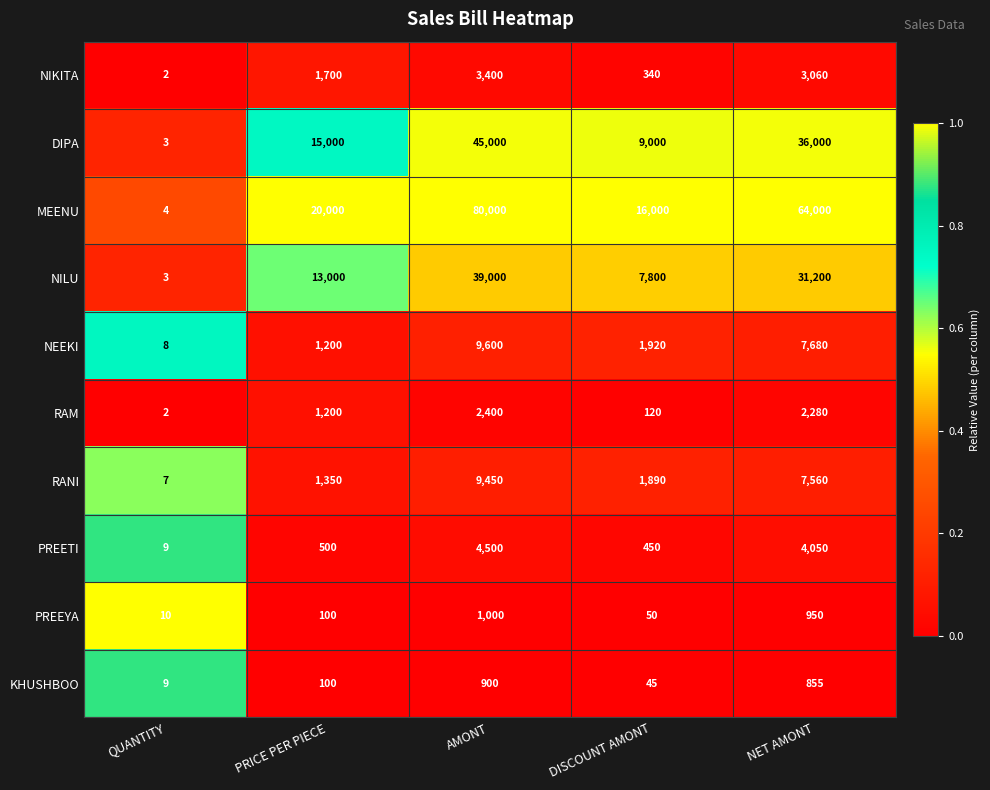

What is the total value across all series at PRICE PER PIECE?

54150